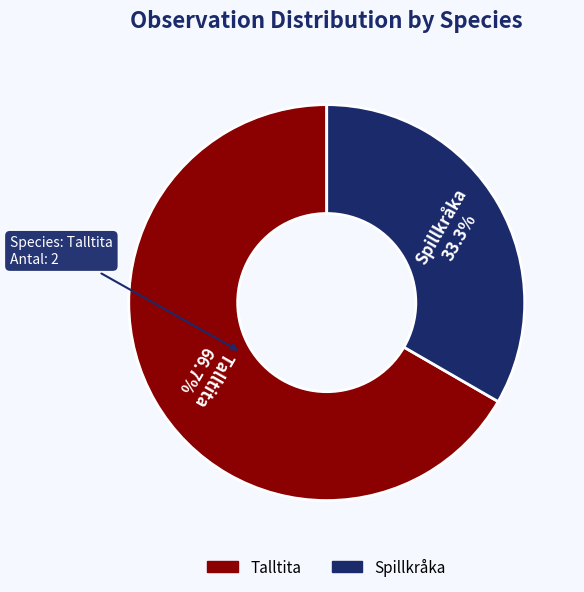

To the nearest percent, what is the difference between the largest and smallest slice percentages?

33%